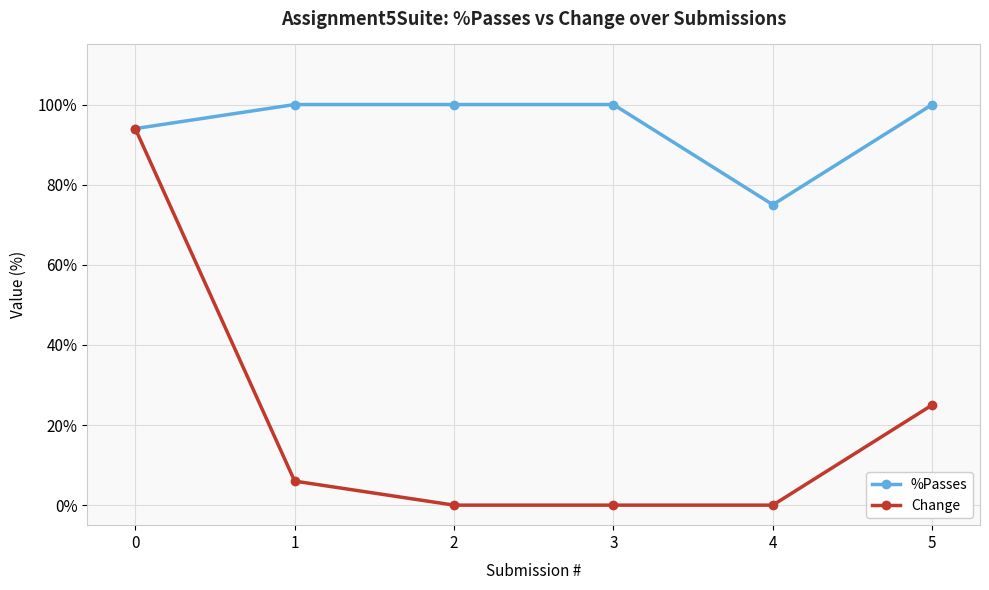

What is the approximate value of %Passes at 0, to the nearest 5?

95